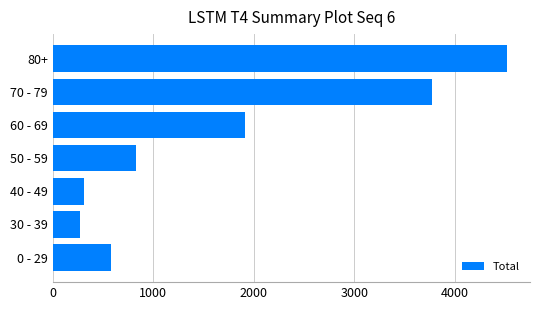

What is the sum of all values?

12214